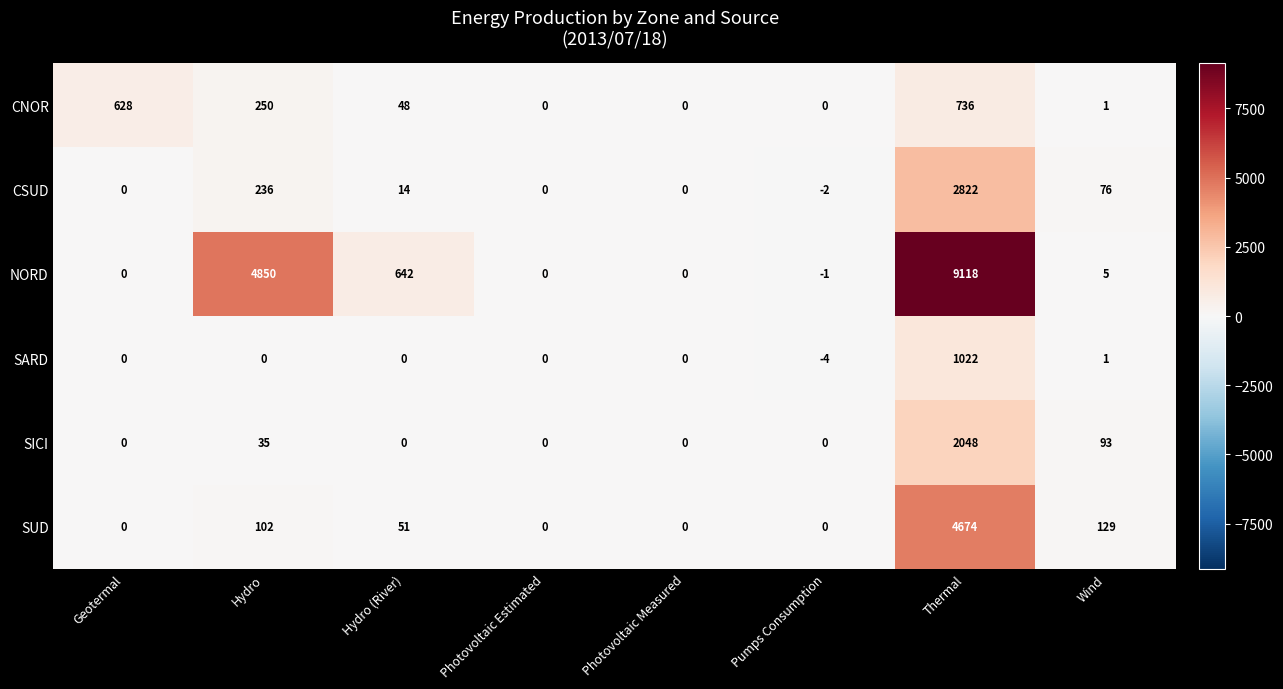

At which label does CSUD reach its minimum?

Pumps Consumption